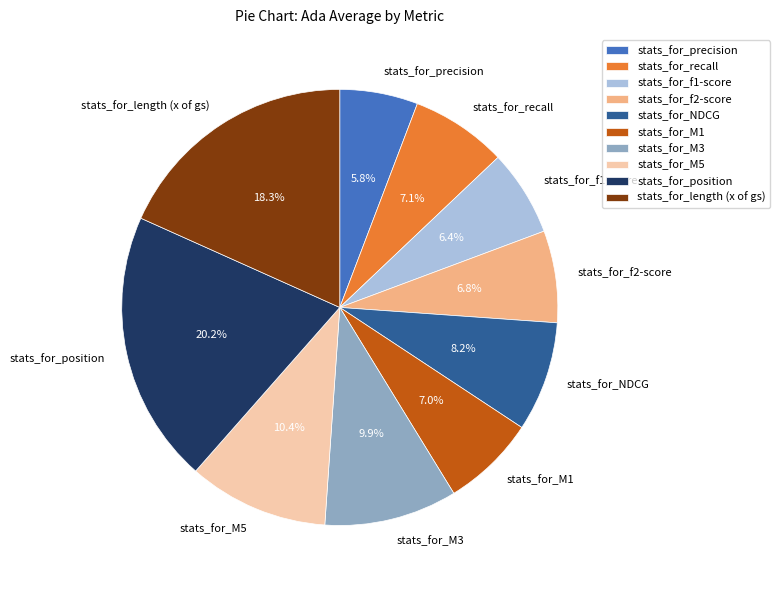

To the nearest percent, what portion does stats_for_NDCG represent?

8%